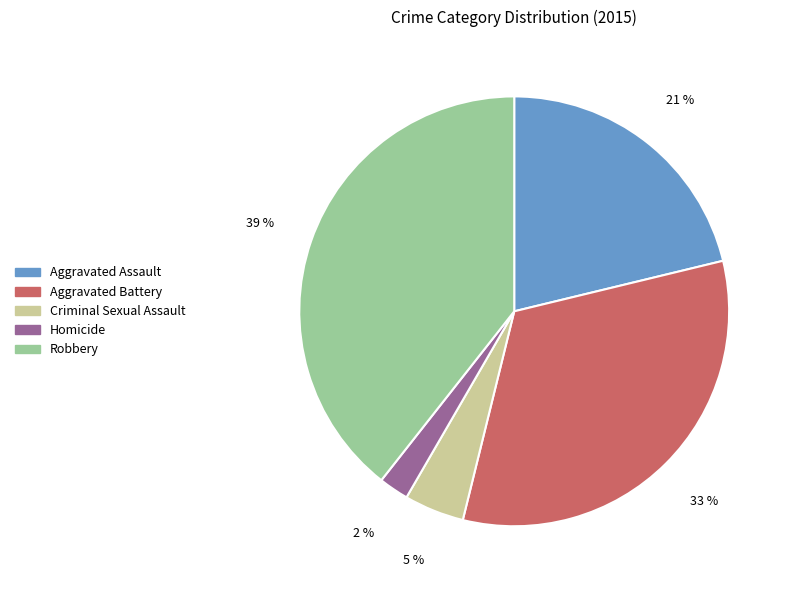

How many segments does this pie chart have?

5